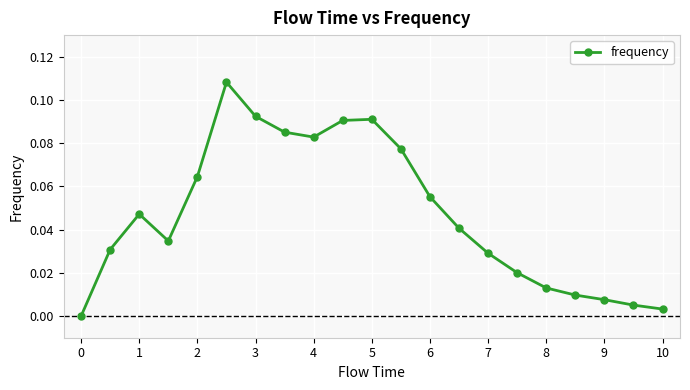

True or false: there are more than 1 points higher than both neighbors.

True